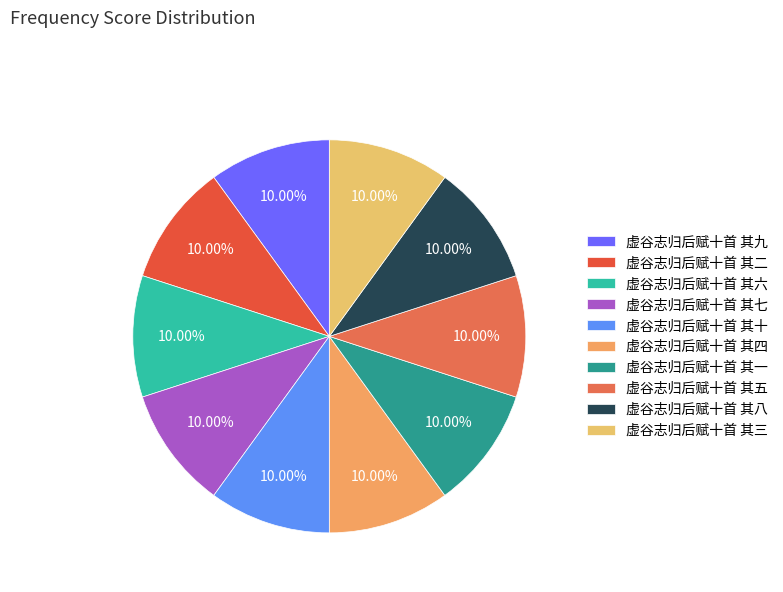

Do 虚谷志归后赋十首 其六 and 虚谷志归后赋十首 其九 together represent more than half of the pie?

No